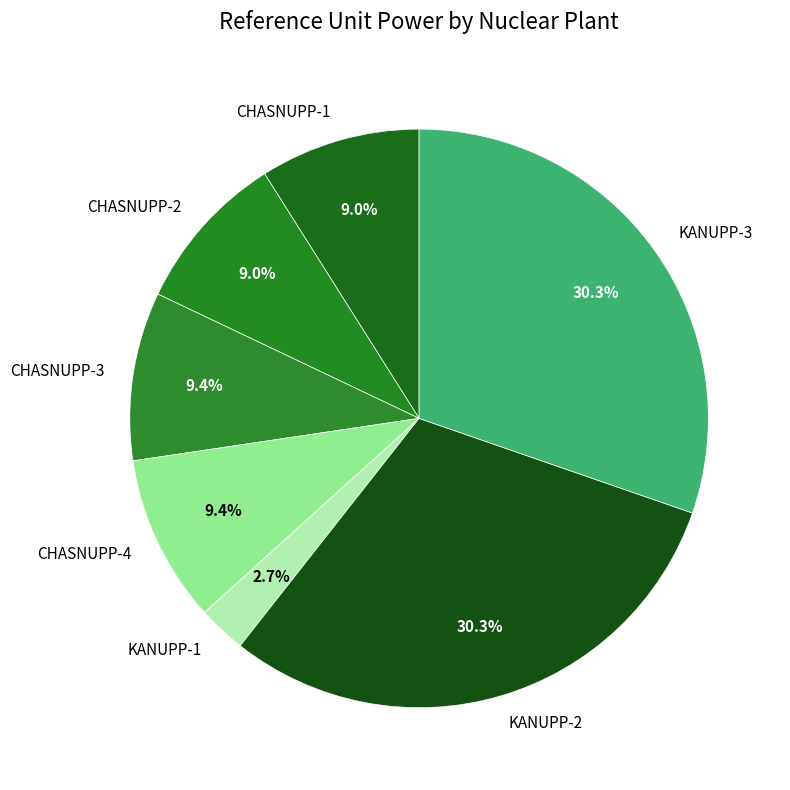

What percentage is NOT represented by CHASNUPP-1?

91.0%